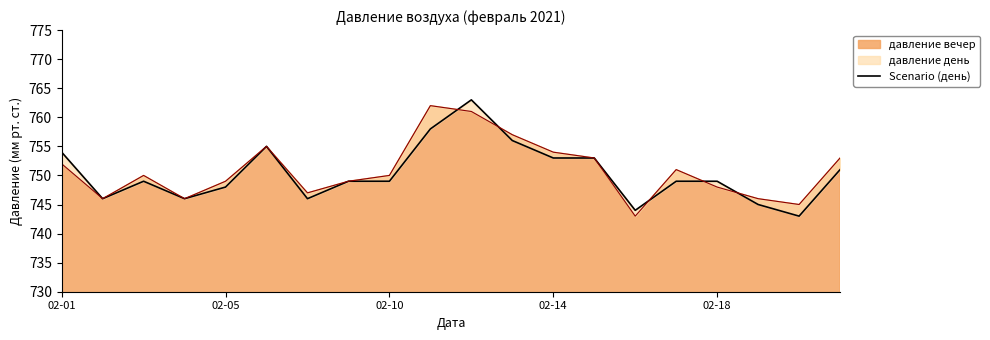

How many points are lower than both their immediate neighbors (excluding endpoints)?

5